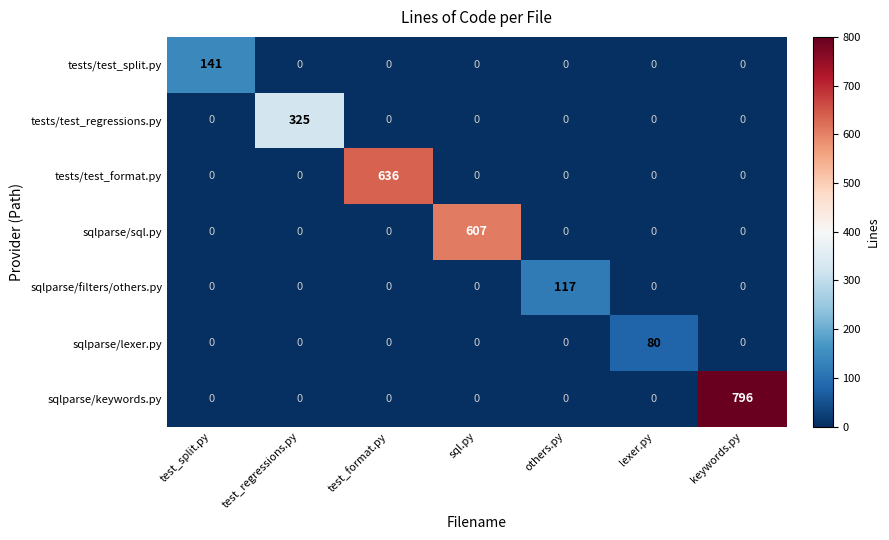

Which series has the largest total across all categories?

sqlparse/keywords.py